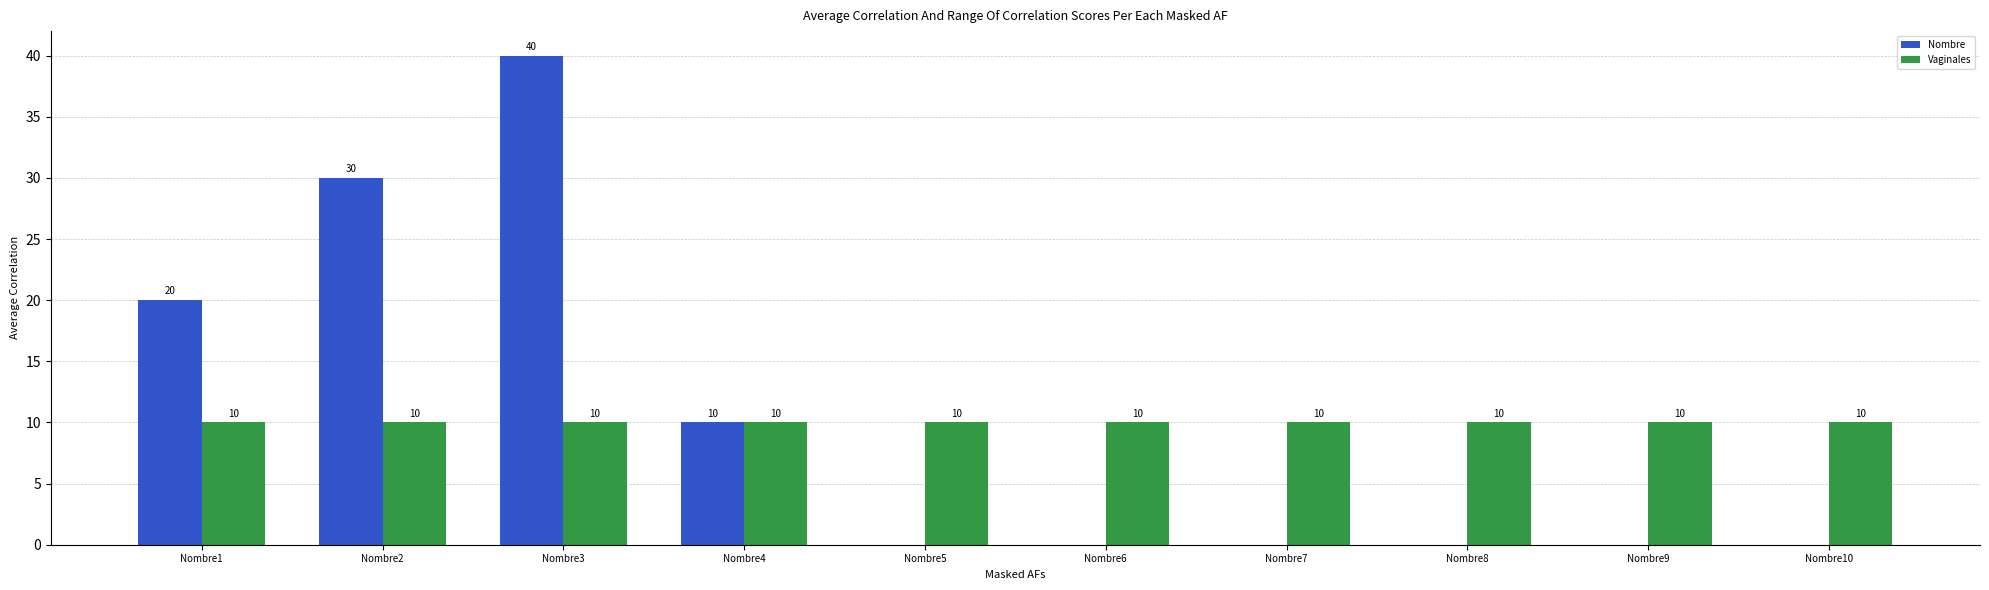

Reading left to right, transcribe all the data shown in this chart.

Nombre: 20	30	40	10	0	0	0	0	0	0
Vaginales: 10	10	10	10	10	10	10	10	10	10